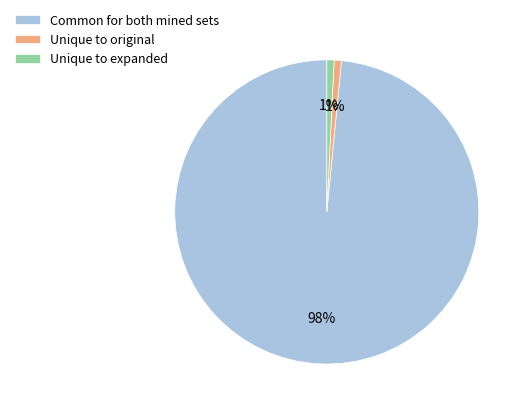

What percentage is the Unique to original slice, to the nearest percent?

1%